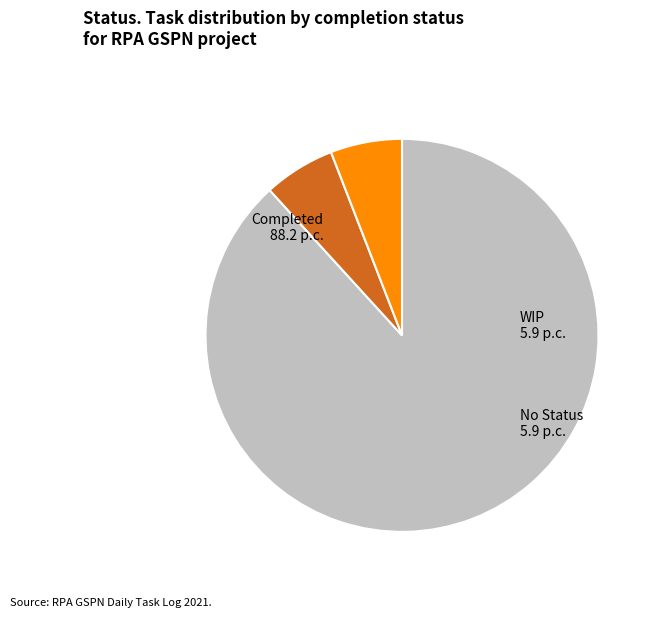

What portion of the pie excludes Completed?

11.8%